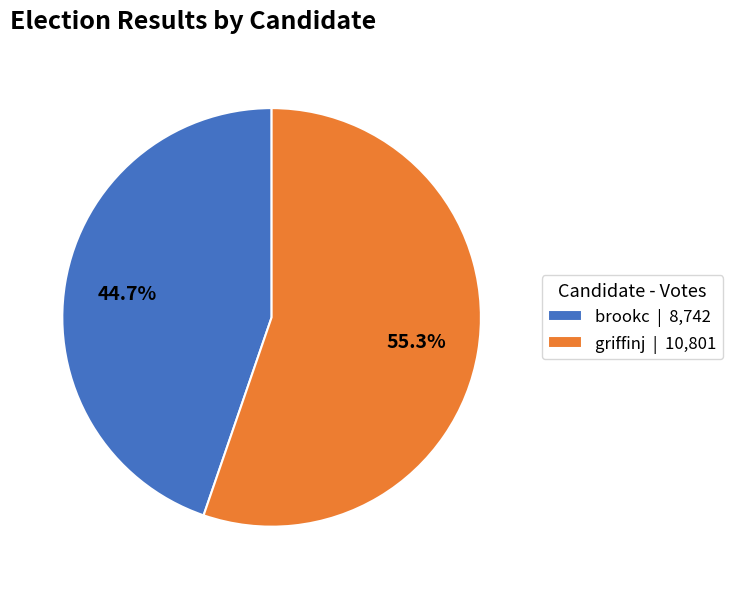

True or false: griffinj accounts for 64% of the total.

False